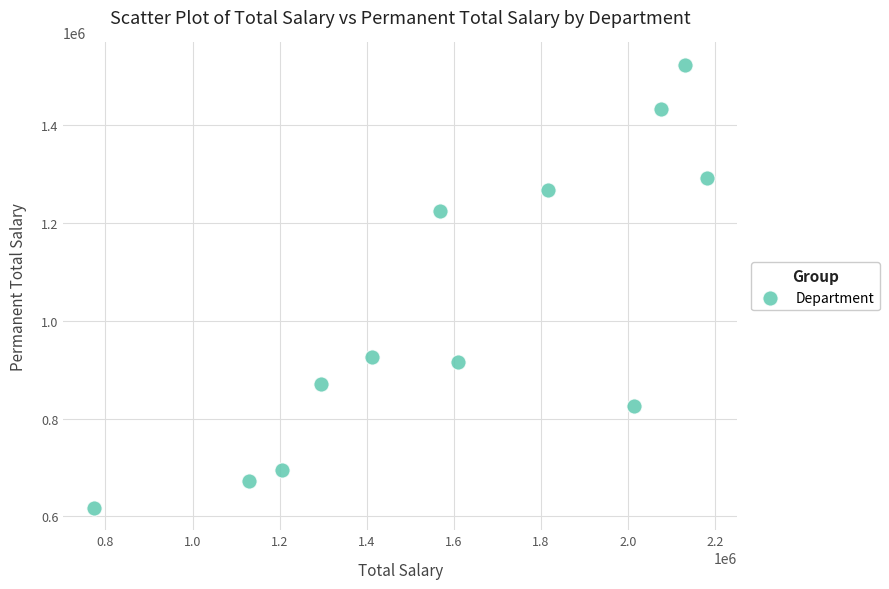

What is the range of Y values (max minus min)?

905878.4